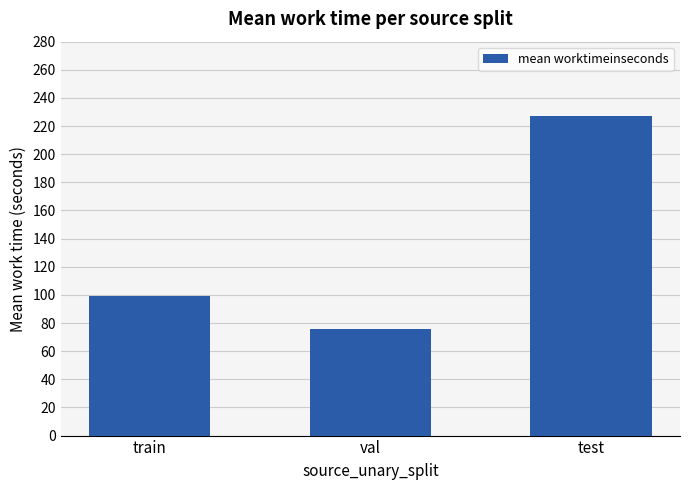

What is the minimum value shown in the chart?

76.0